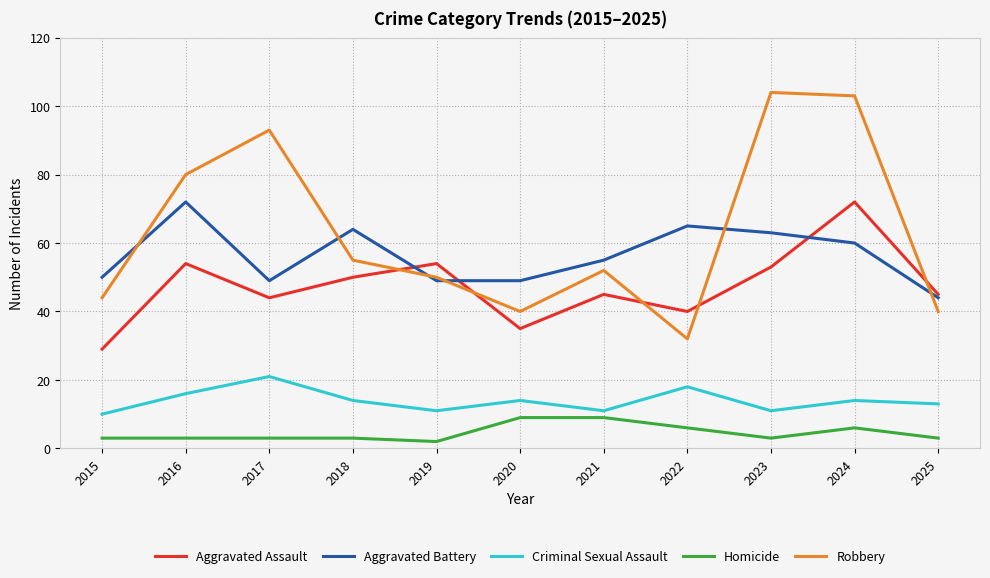

True or false: Aggravated Assault and Homicide intersect in this chart.

False